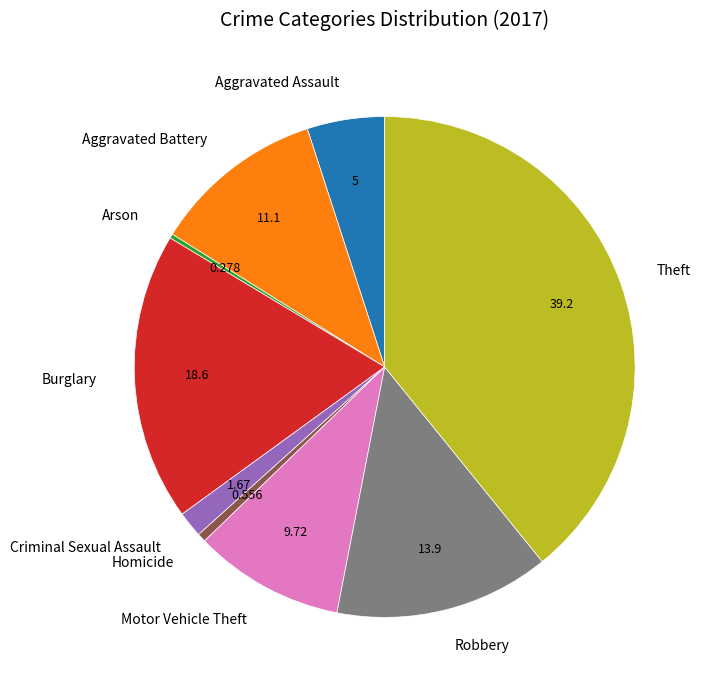

Which category has the biggest portion of the pie?

Theft